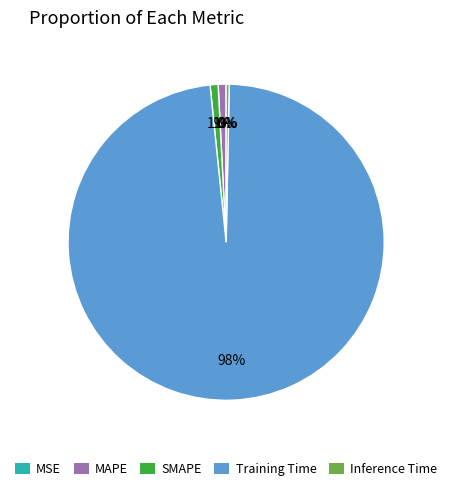

Is Training Time the majority of the pie?

Yes